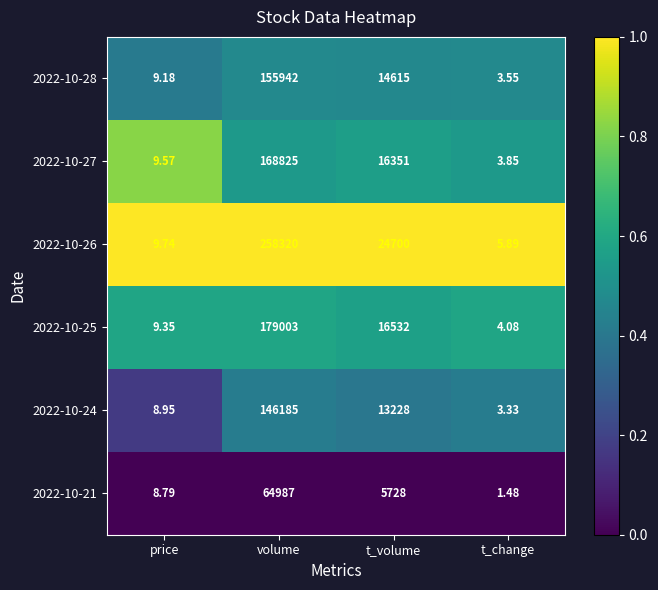

At which category is the sum across all series the highest?

volume